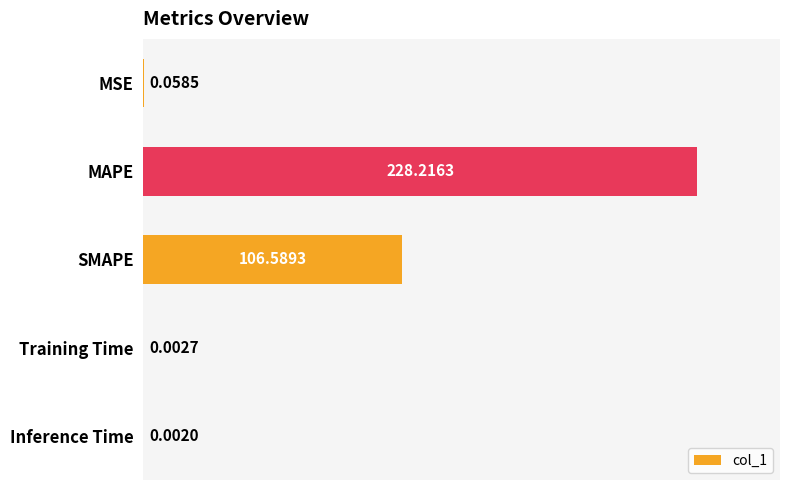

Where is the data nearest to the value 114?

SMAPE